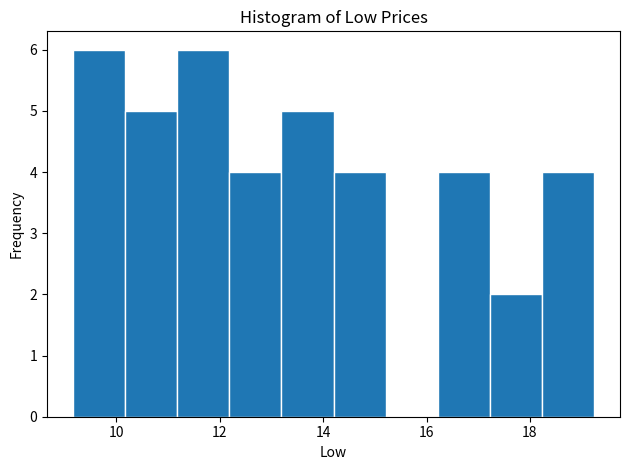

What is the height of the bar covering 11.2 to 12.2 on the x-axis? Neither the bar edges nor the heights are printed on the chart, so give them approximately, as read against the axes.

6